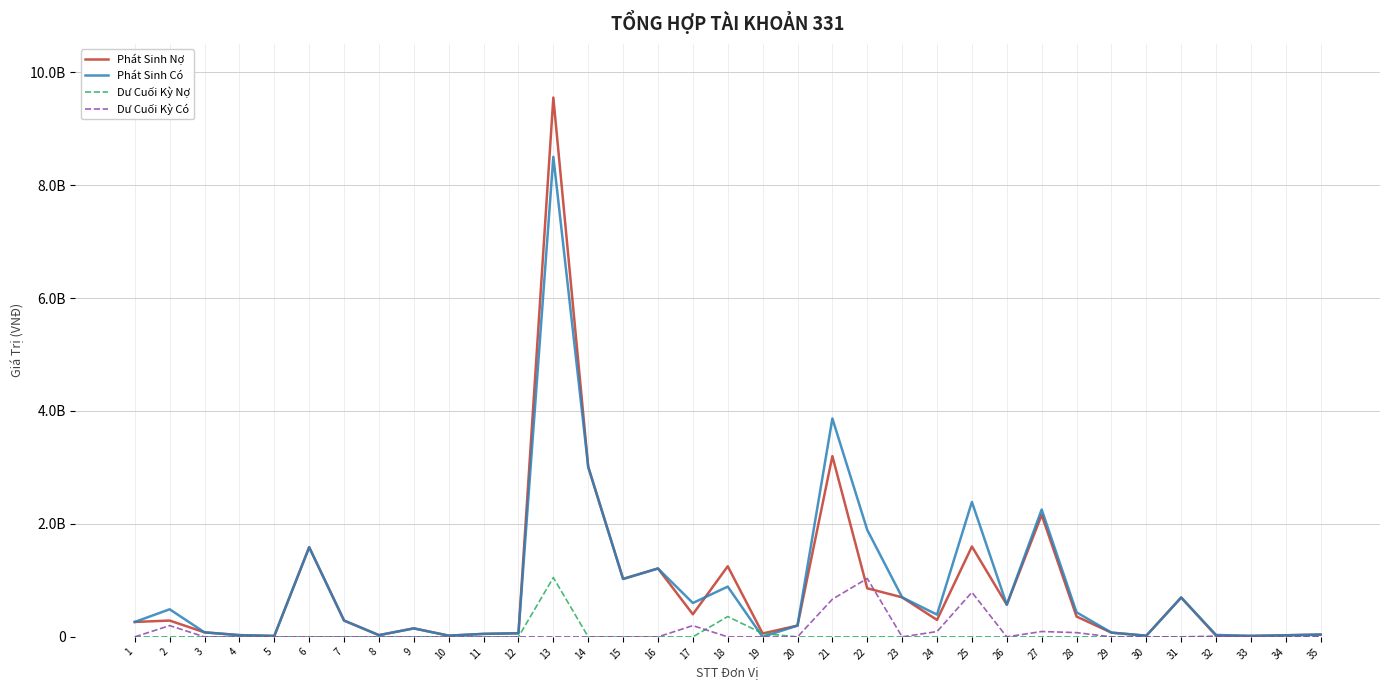

Between 5 and 18, which series saw the biggest shift?

Phát Sinh Nợ